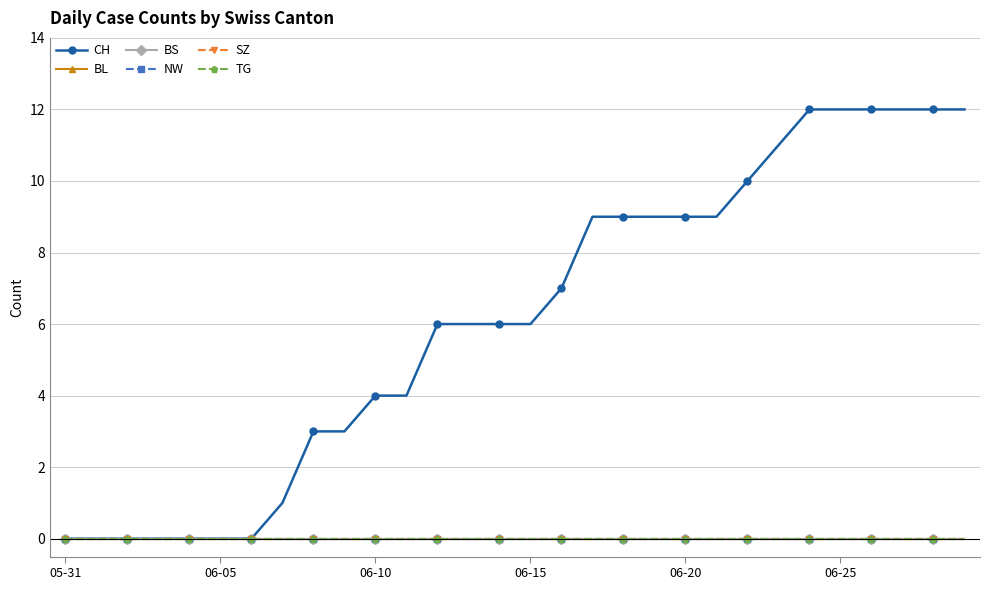

Is this an area chart (filled region under the line)?

No